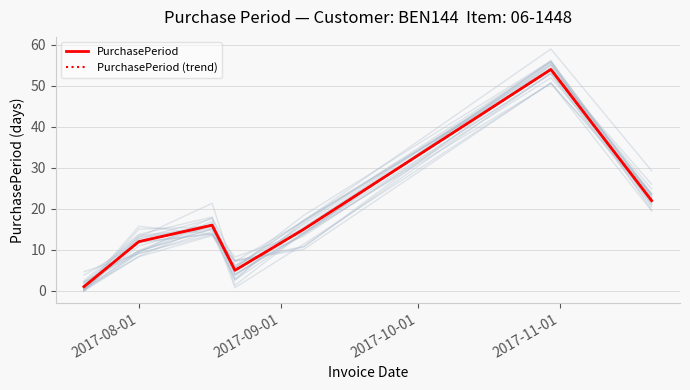

Rank the series by their maximum value, from lowest to highest.

PurchasePeriod, PurchasePeriod (trend)